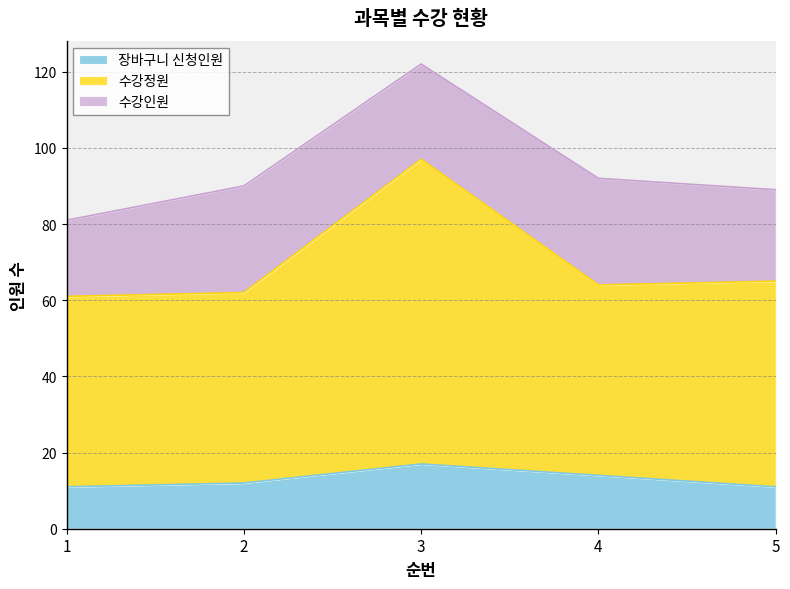

True or false: 장바구니 신청인원 and 수강정원 cross at least once.

False